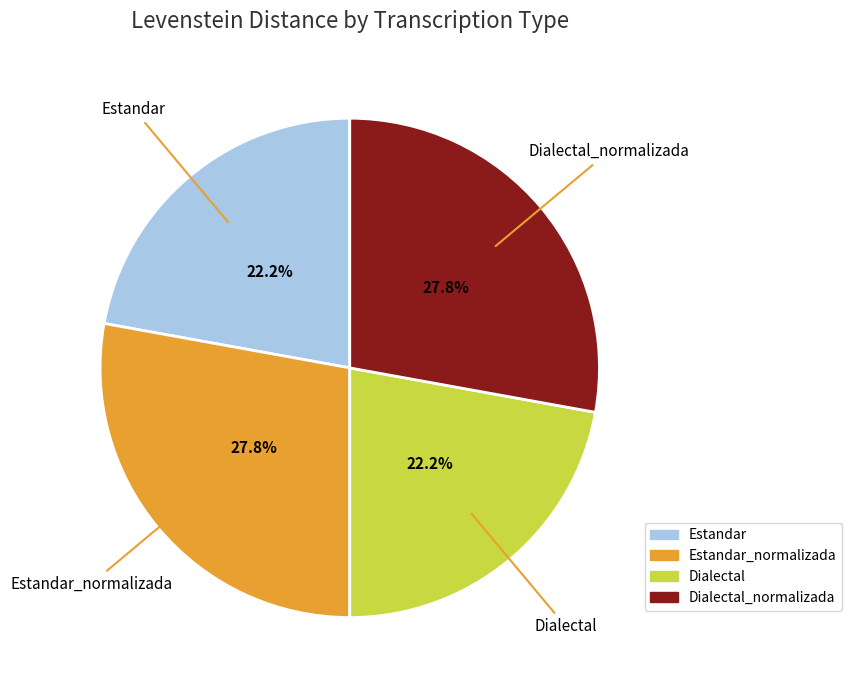

Does Estandar represent more than half of the total?

No